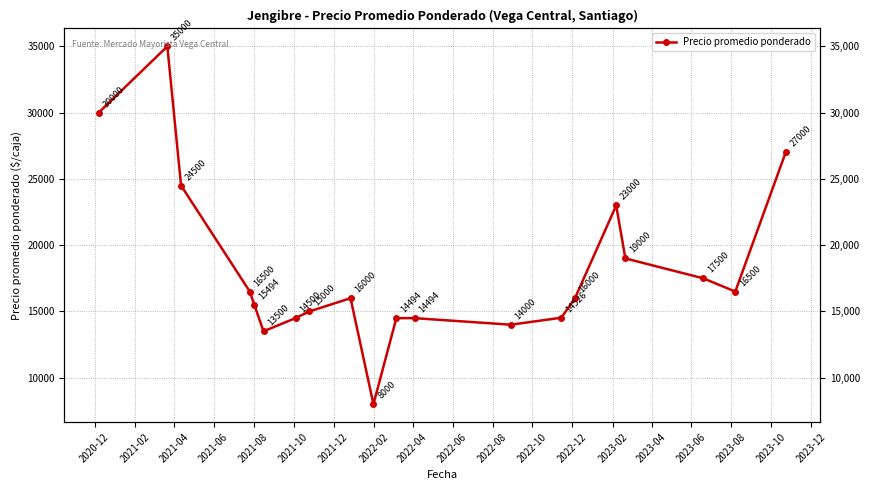

Reading right to left, transcribe all the data shown in this chart.

27000	16500	17500	19000	23000	16000	14526	14000	14494	14494	8000	16000	15000	14500	13500	15494	16500	24500	35000	30000